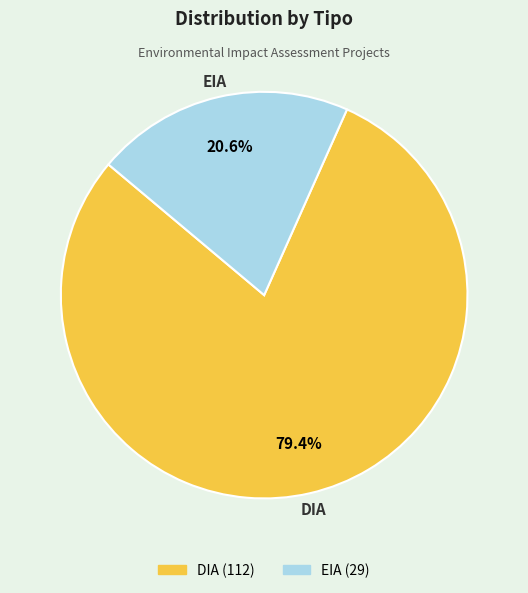

Approximately how many times larger is the value at EIA compared to DIA?

0.3